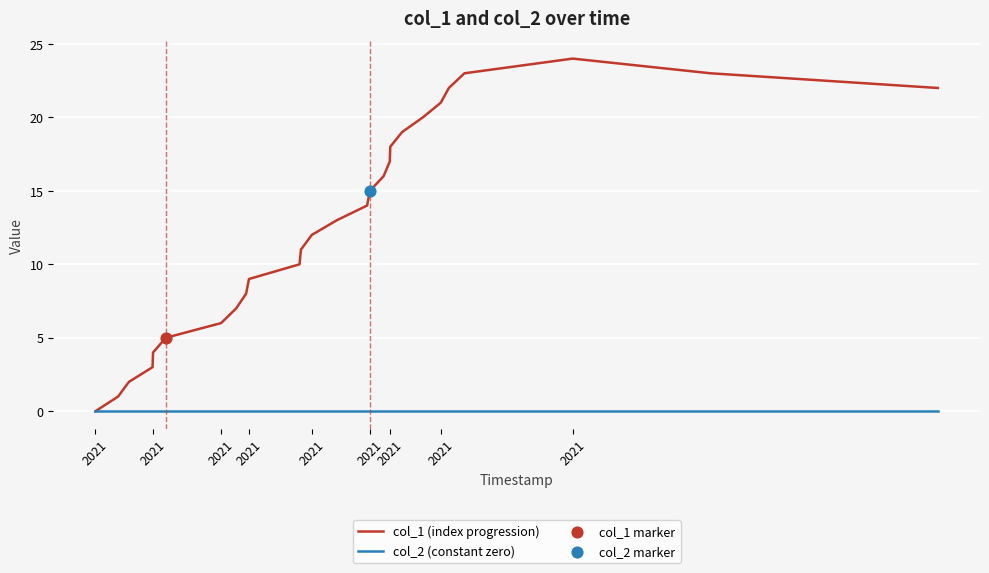

Which series has the largest total across all categories?

col_1 (index progression)